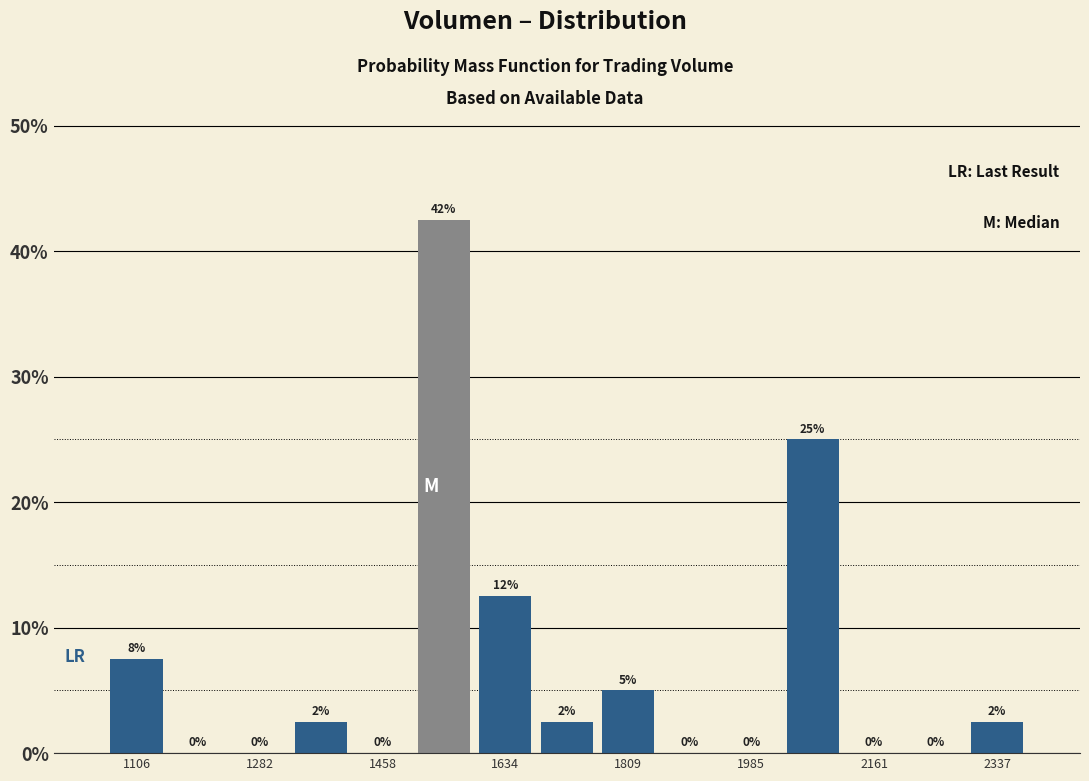

Which range on the x-axis has the tallest bar?

1500 to 1580